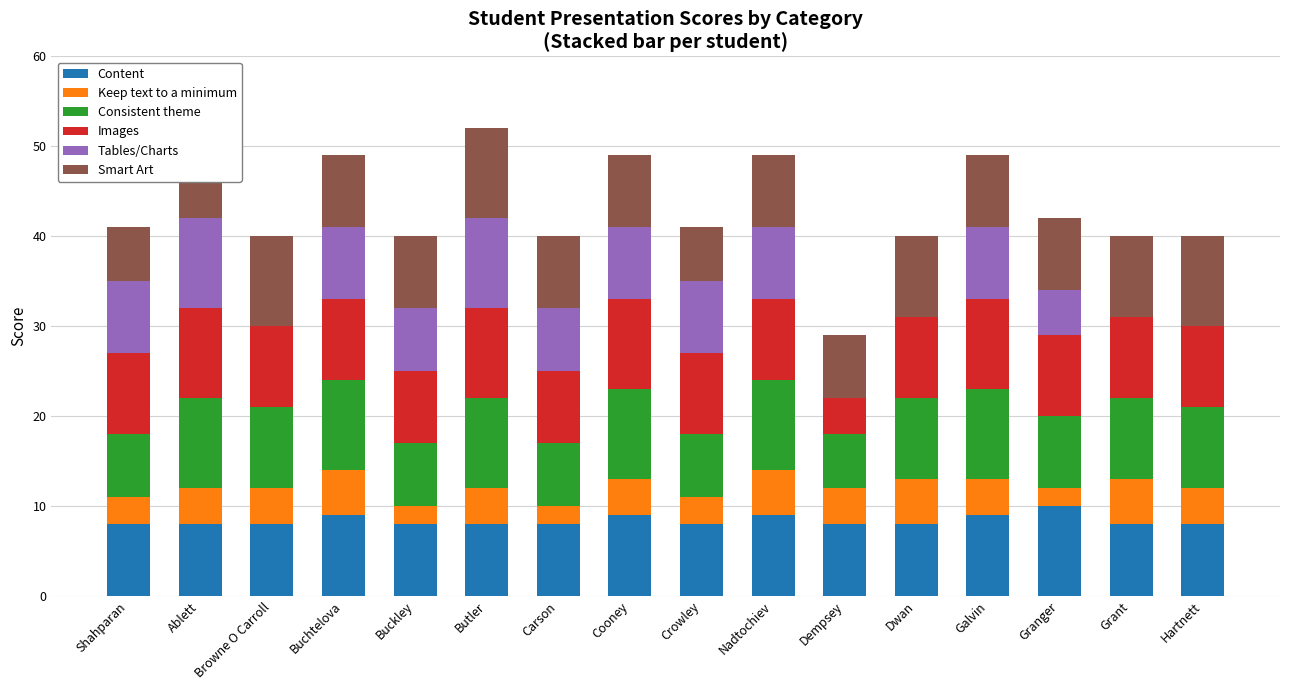

Where is Consistent theme nearest to the value 8?

Granger